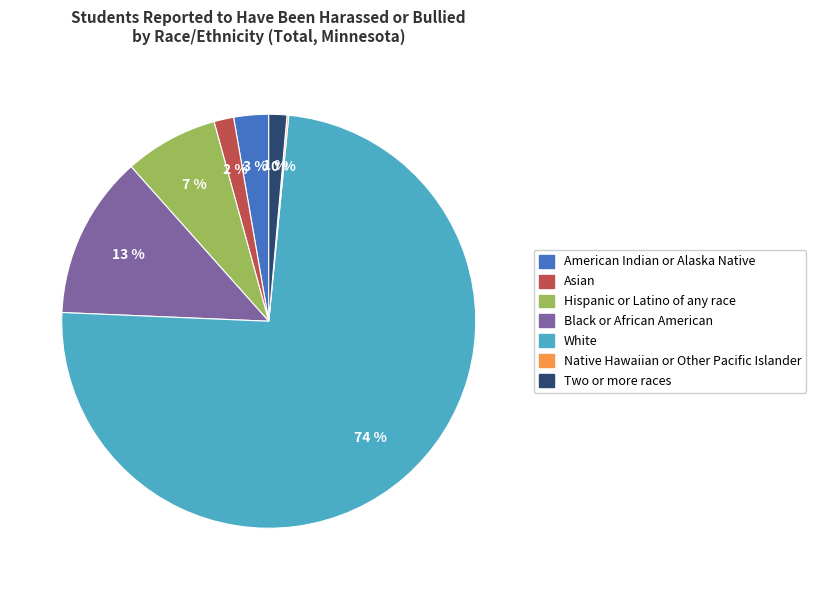

Which category has the biggest portion of the pie?

White